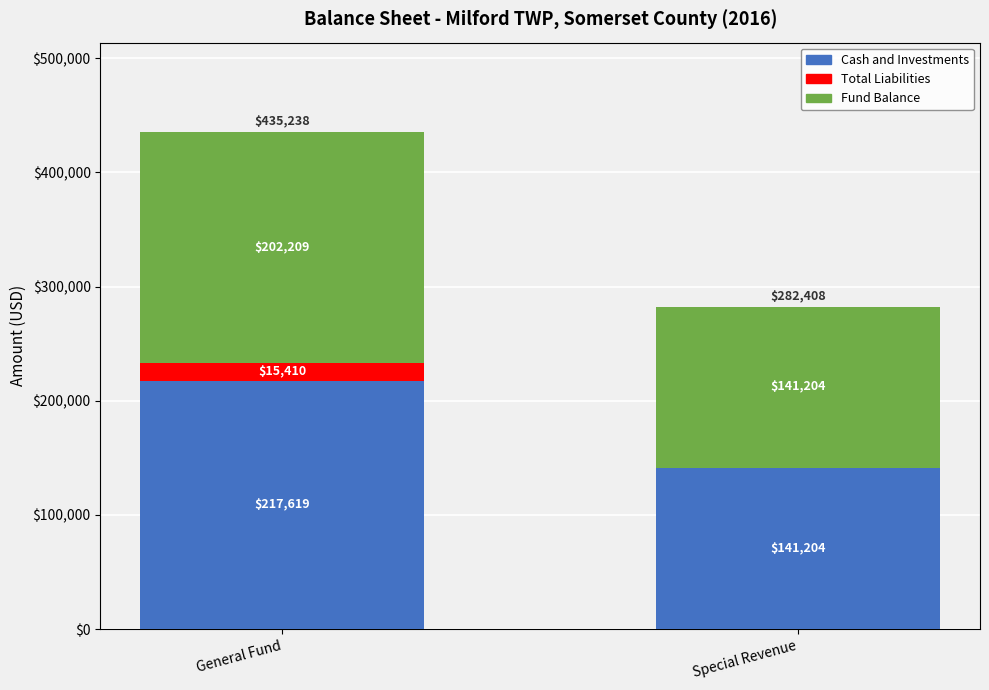

What is the highest value of the Cash and Investments series?

217619